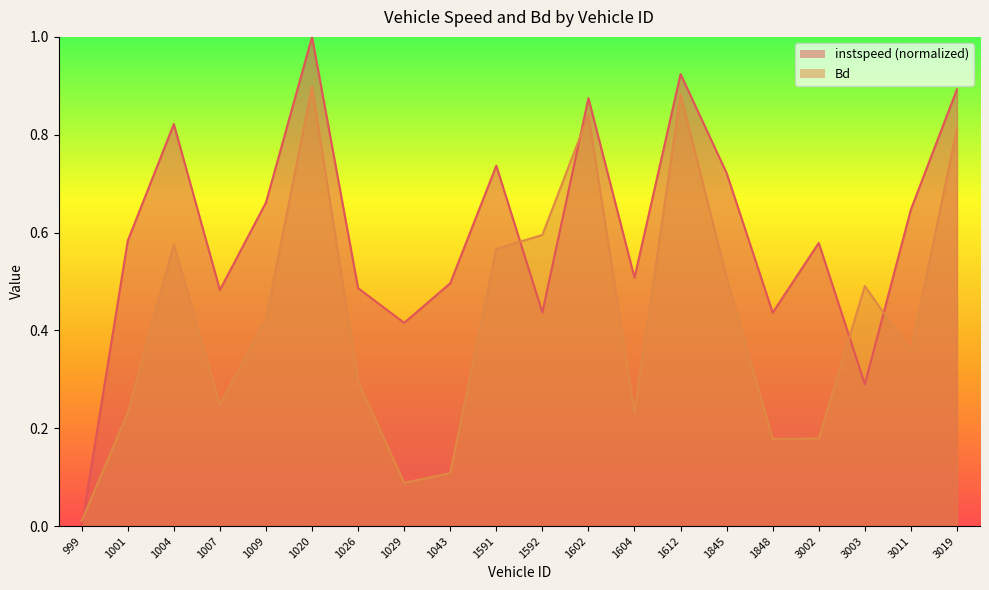

In Bd, how many points are lower than both neighbors (excluding endpoints)?

5